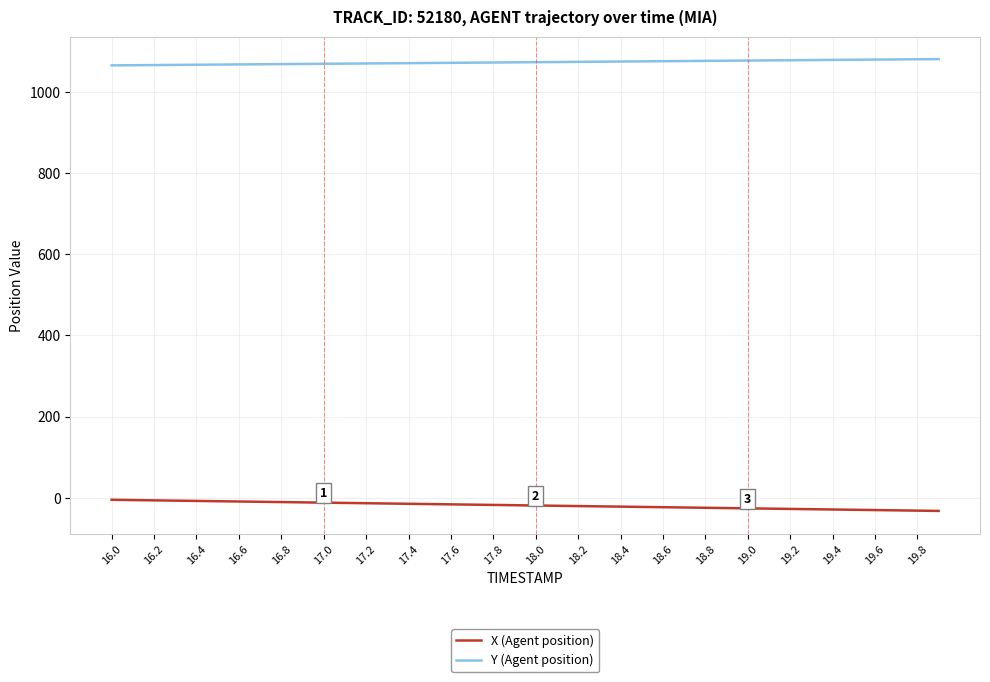

What is the greatest value displayed?

1081.4